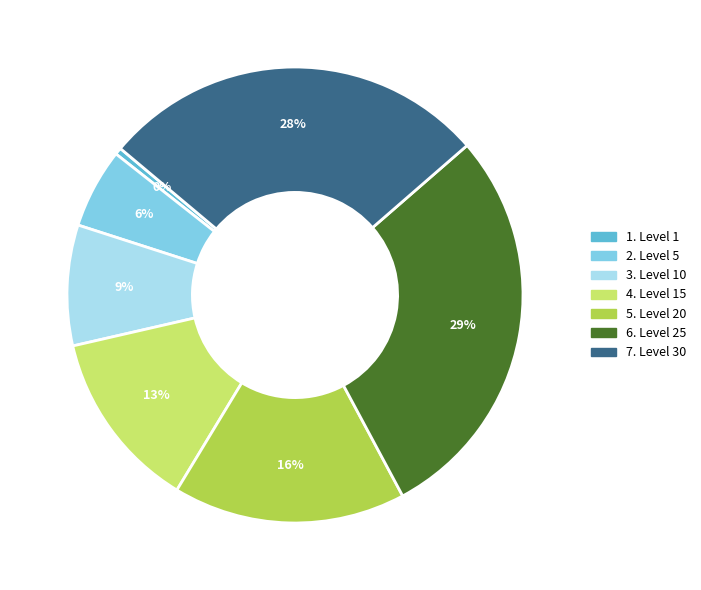

Is there a majority slice in this chart?

No